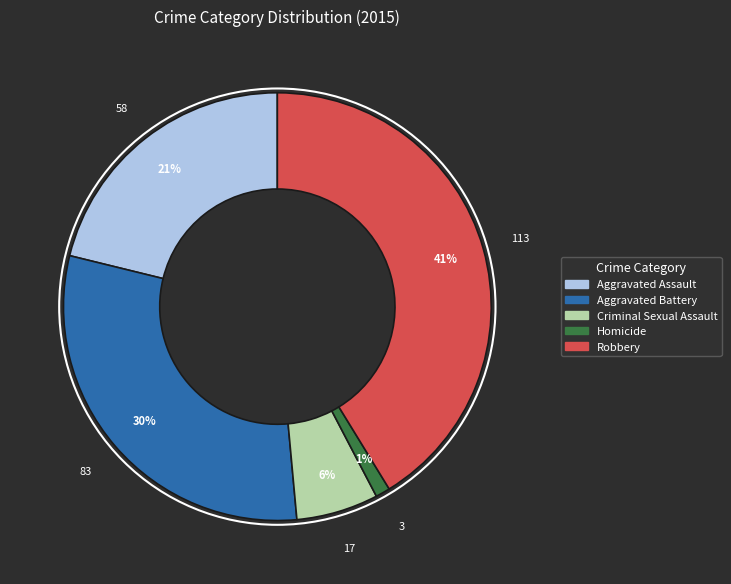

Which slice is the largest?

Robbery